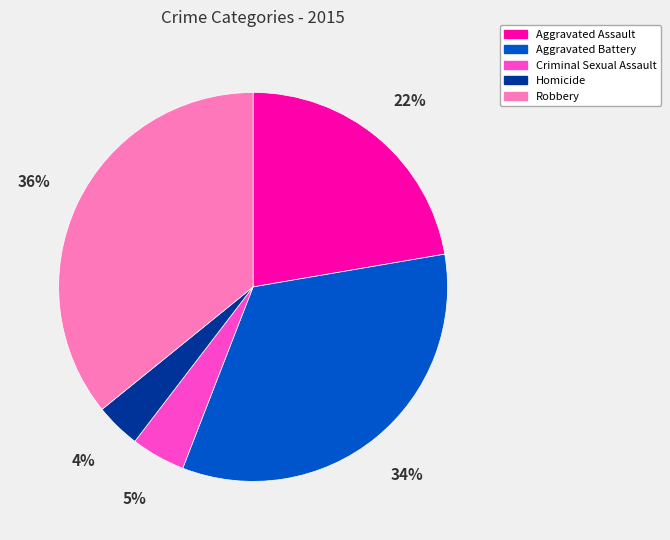

Which slice is the largest?

Robbery